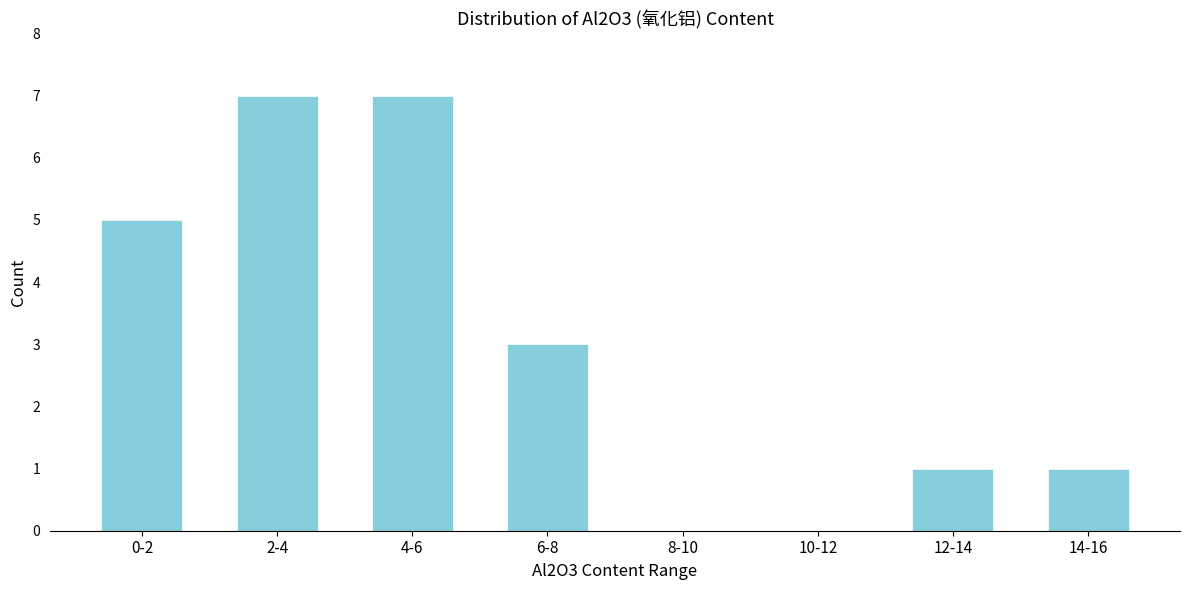

Reading left to right, list all the values displayed in this chart.

0-2=5	2-4=7	4-6=7	6-8=3	8-10=0	10-12=0	12-14=1	14-16=1